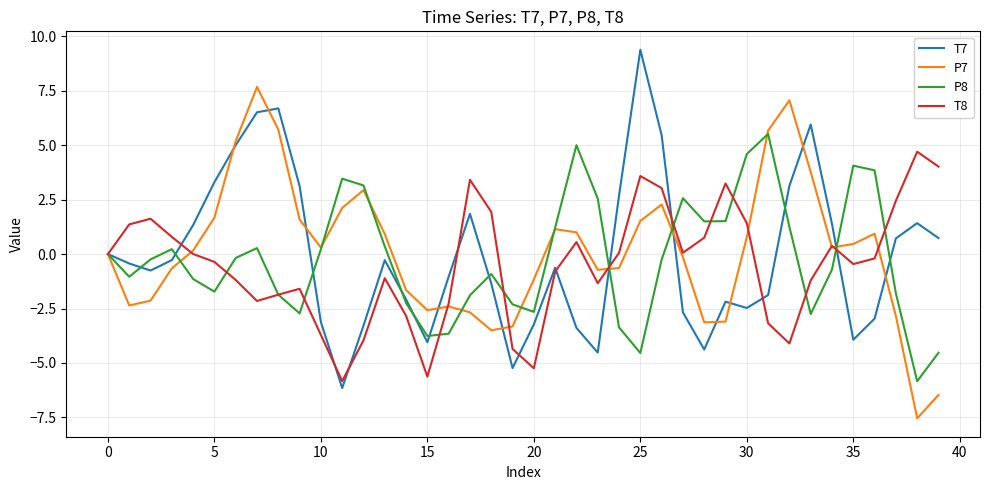

What is the greatest value displayed?

9.4